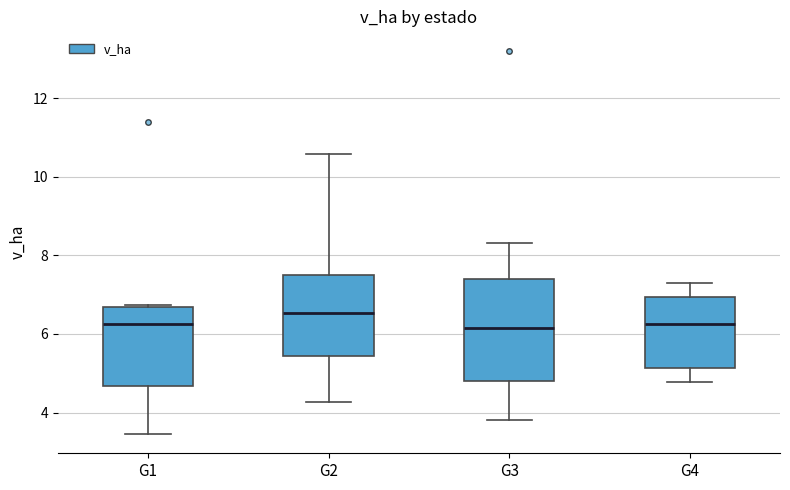

Comparing the boxes themselves (not the whiskers), which one is the tallest?

G3